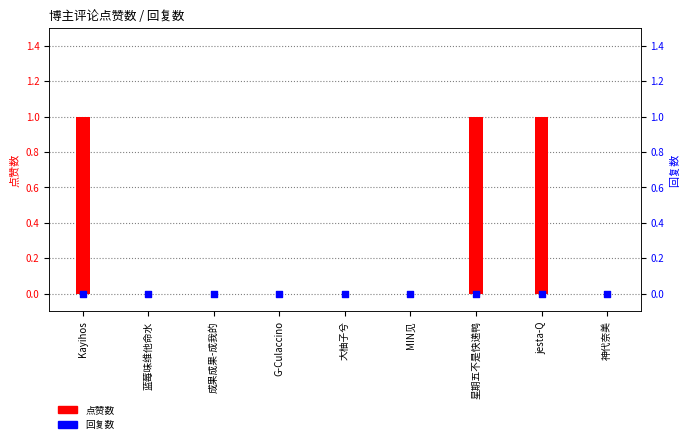

What is the total value across all series at 星期五不是快递鸭?

1